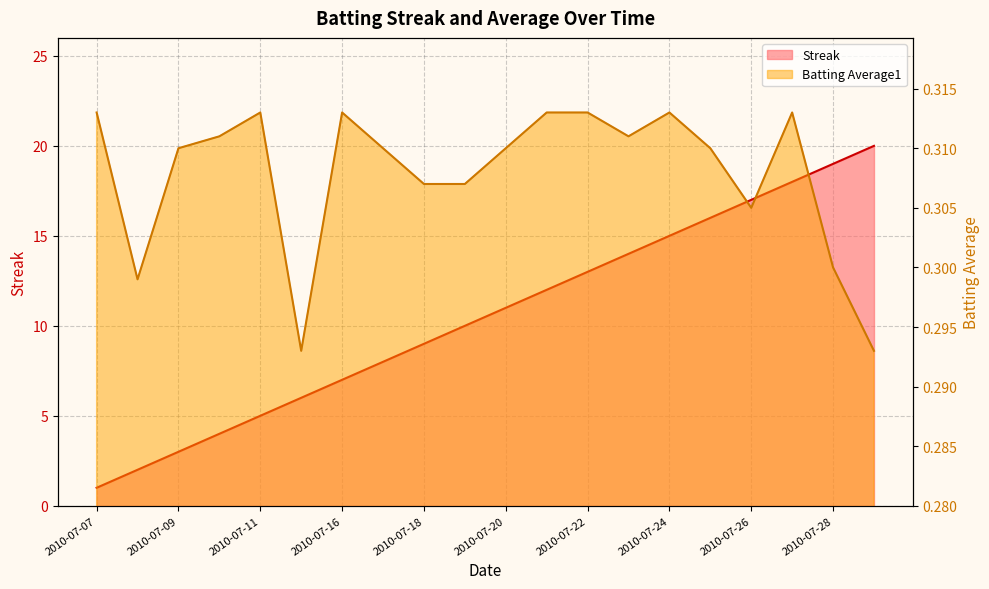

Count the number of data series in this chart.

2